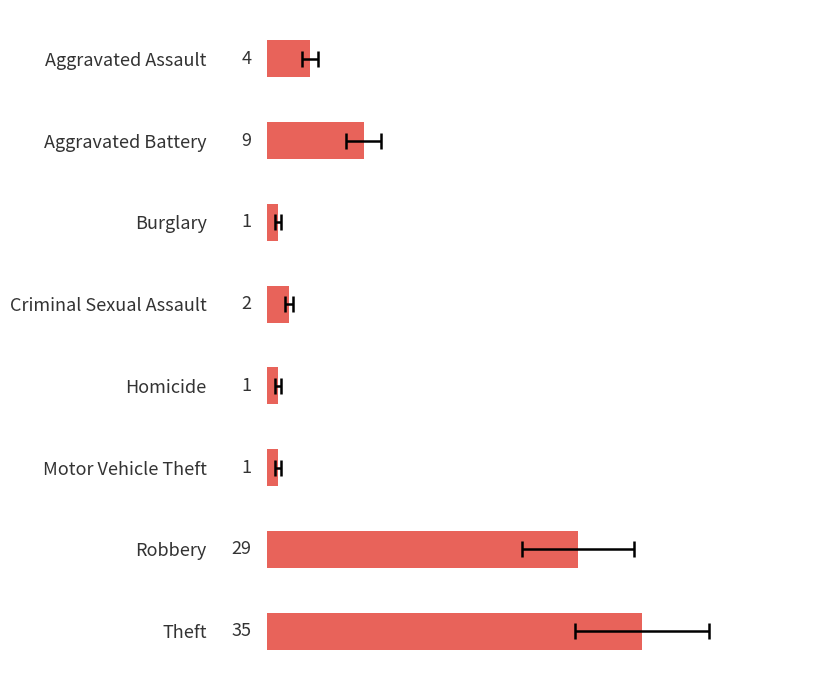

What is the average value?

10